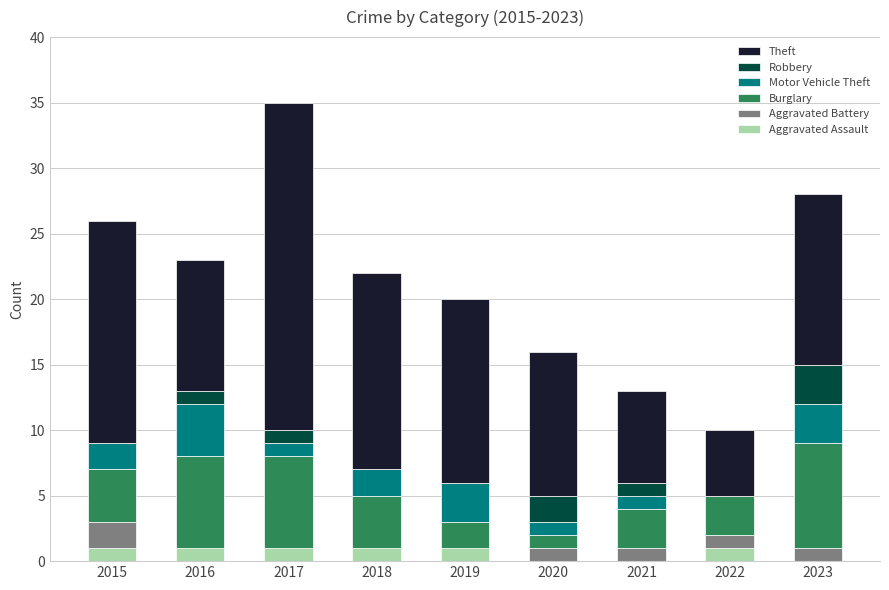

At which category is the sum across all series the highest?

2017